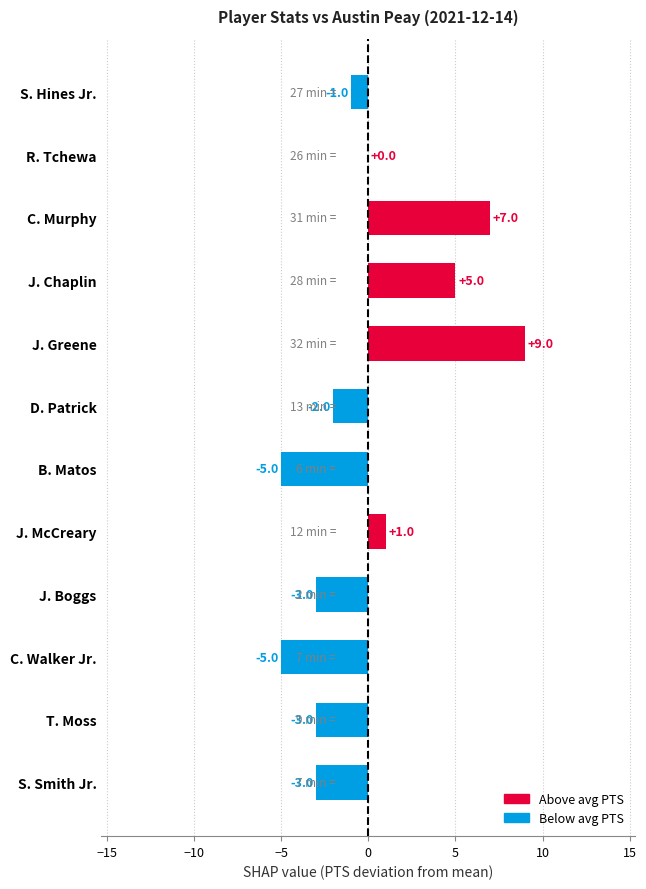

Where is the data nearest to the value 2?

J. McCreary